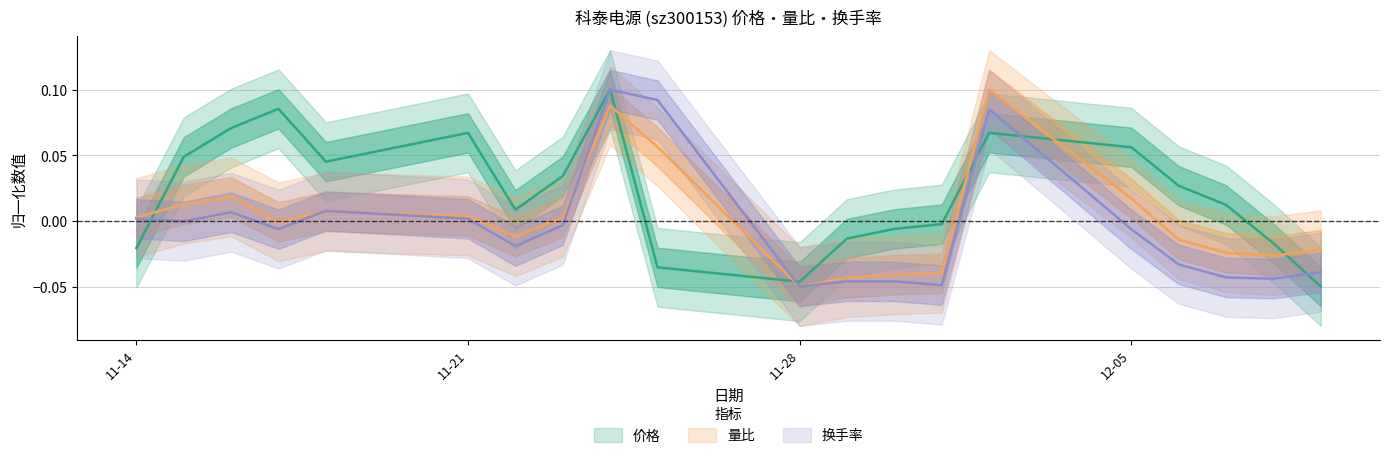

How many values in the 换手率 series exceed 0?

7